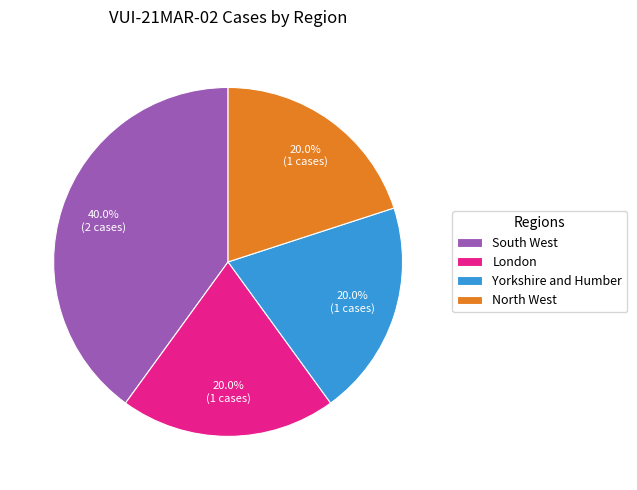

The South West slice represents 40% of the pie. True or false?

True